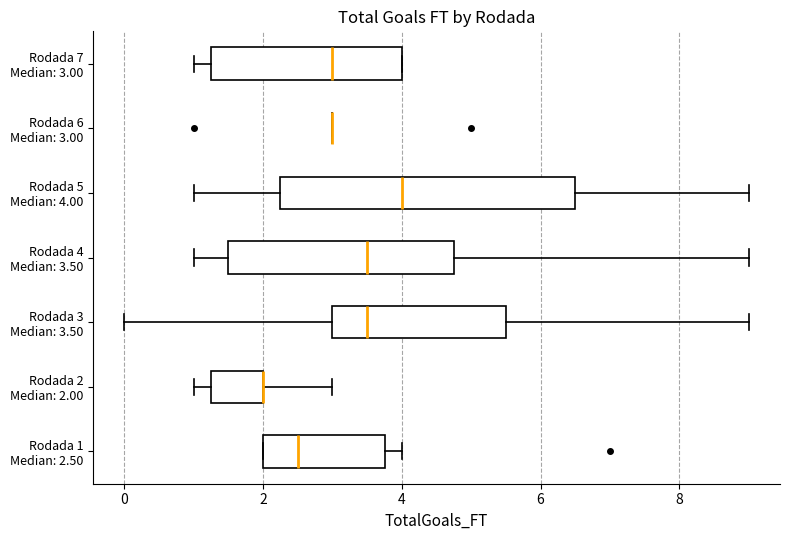

Reading bottom to top, transcribe this box plot: for each box, give where its median line is, the range the box spans, and where its two whiskers end, as read against the x-axis. The values are not printed on the chart, so give them approximately, as read against the axis.

Rodada 1 Median: 2.50: median 2.6, box 2.0 to 3.8, whiskers 2.0 to 4.0
Rodada 2 Median: 2.00: median 2.0 (drawn on the box's right edge), box 1.2 to 2.0, whiskers 1.0 to 3.0
Rodada 3 Median: 3.50: median 3.6, box 3.0 to 5.6, whiskers 0.0 to 9.0
Rodada 4 Median: 3.50: median 3.6, box 1.6 to 4.8, whiskers 1.0 to 9.0
Rodada 5 Median: 4.00: median 4.0, box 2.2 to 6.6, whiskers 1.0 to 9.0
Rodada 6 Median: 3.00: box collapsed to a line at 3.0, whiskers 3.0 to 3.0
Rodada 7 Median: 3.00: median 3.0, box 1.2 to 4.0, whiskers 1.0 to 4.0